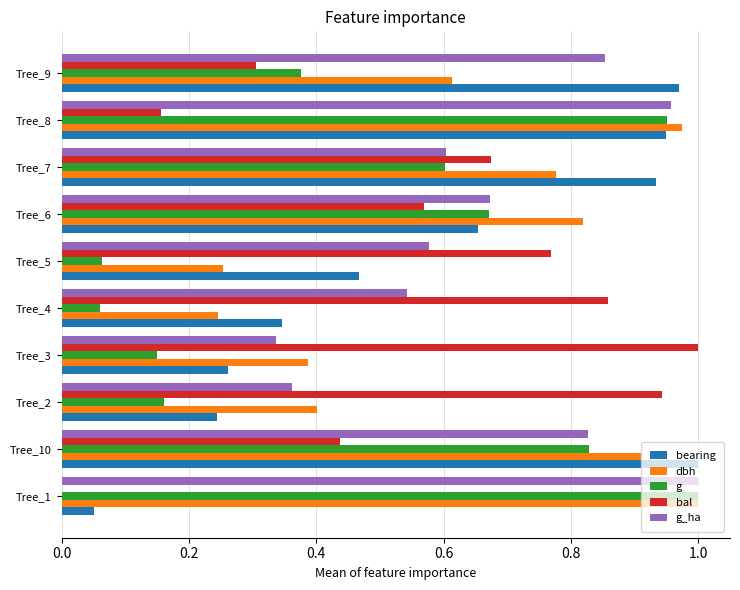

The value of bearing at Tree_8 is 0.9. True or false?

True